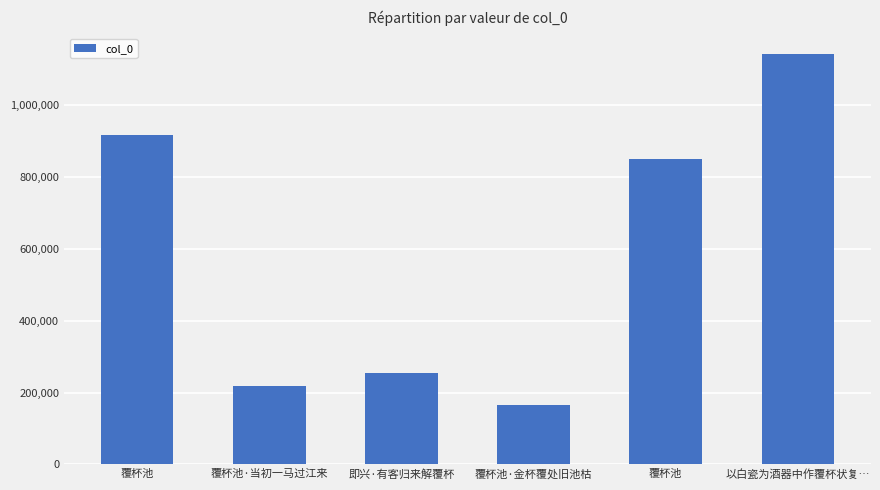

Rank the categories by value from highest to lowest.

以白瓷为酒器中作覆杯状复…, 覆杯池, 覆杯池, 即兴·有客归来解覆杯, 覆杯池·当初一马过江来, 覆杯池·金杯覆处旧池枯